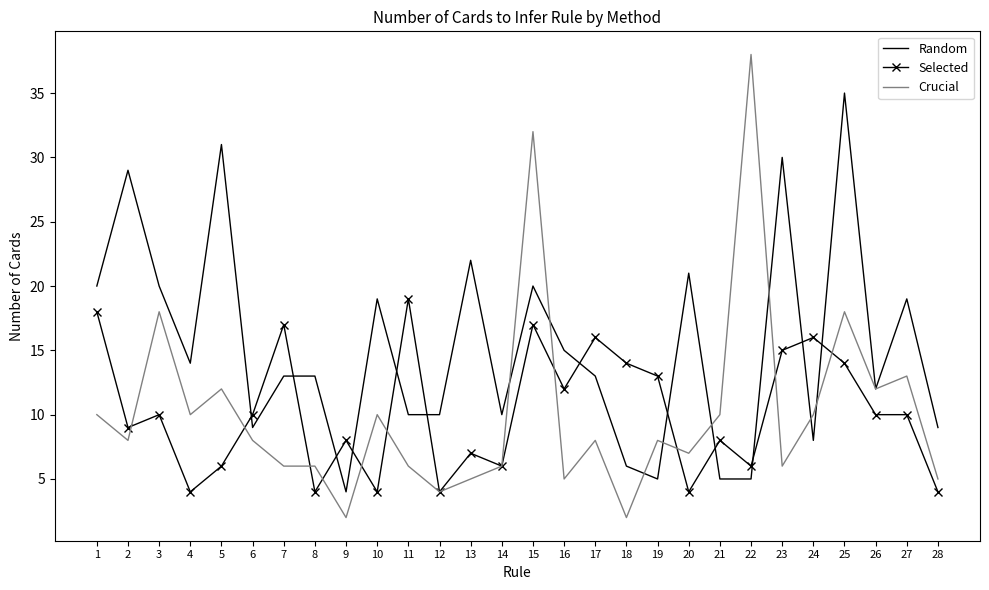

Rank the series at 24 from lowest to highest value.

Random, Crucial, Selected